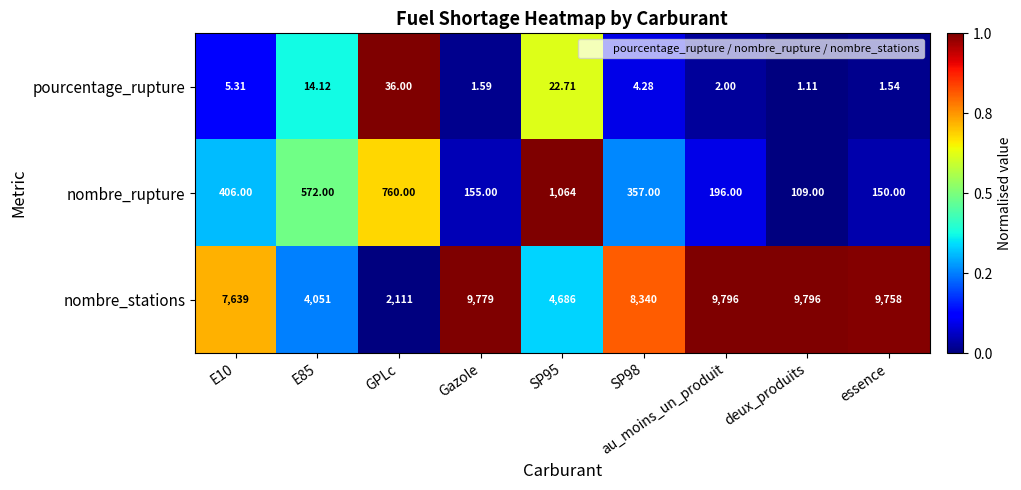

List the series in order of their peak value, highest first.

nombre_stations, nombre_rupture, pourcentage_rupture